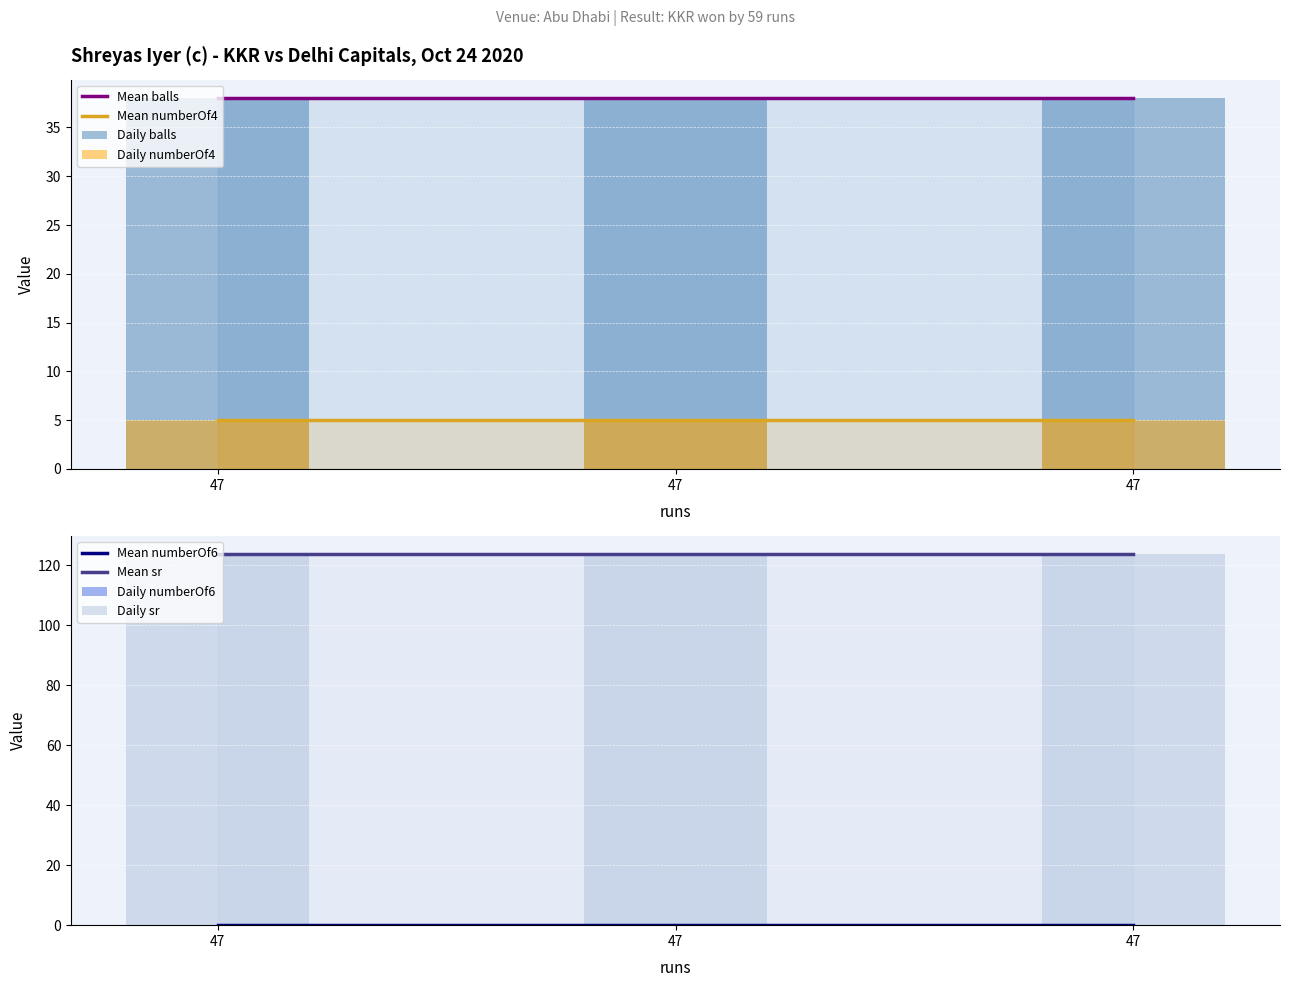

At 47, list the series in order from smallest to largest.

numberOf6, numberOf4, balls, sr